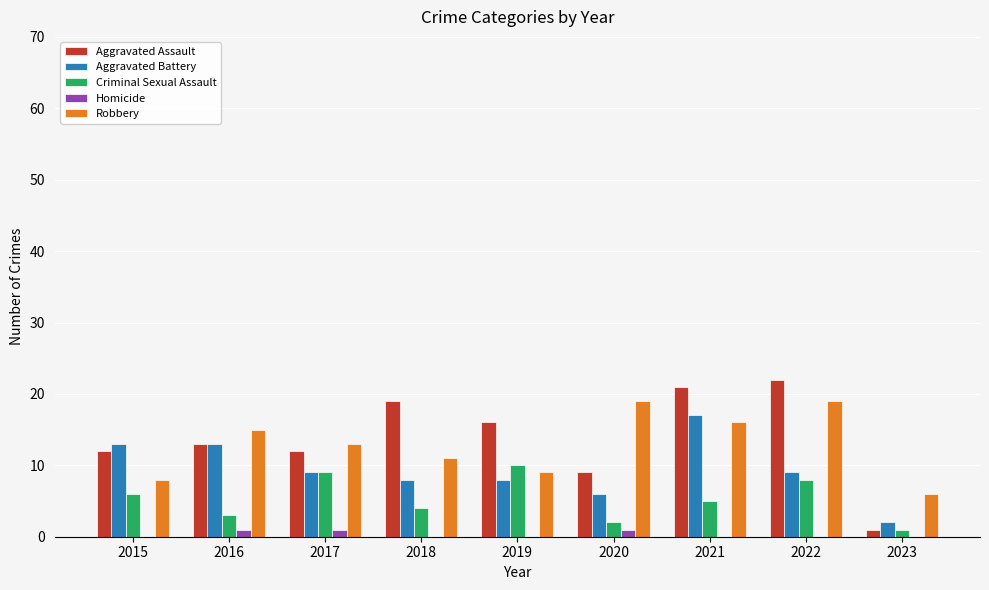

Between 2017 and 2023, which series saw the biggest shift?

Aggravated Assault